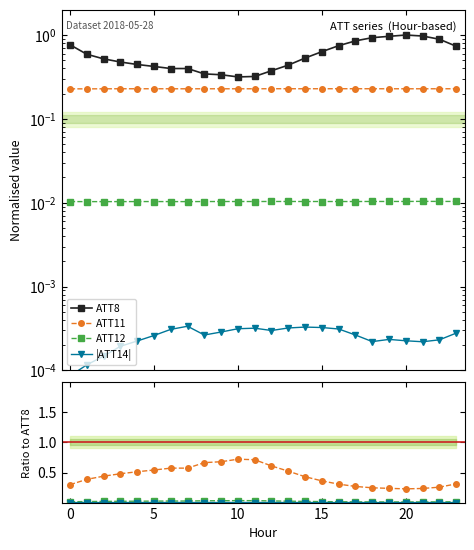

Between 1 and 20, which series saw the biggest shift?

ATT8